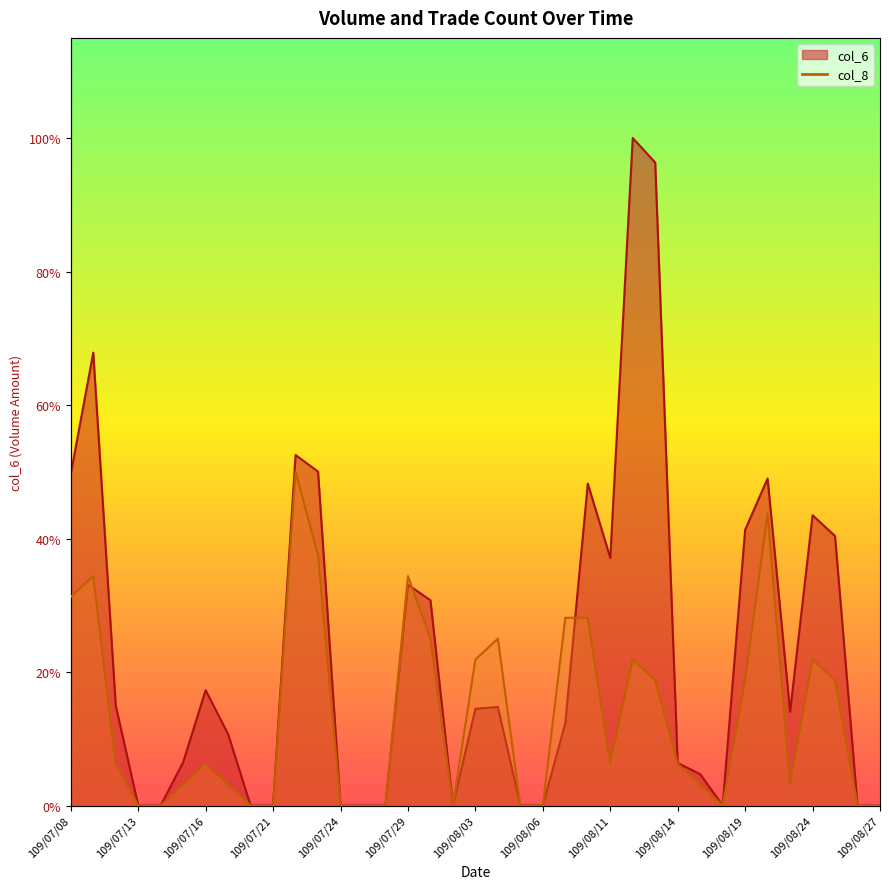

Which series ends up on top after the final intersection of col_8 and col_6?

col_6